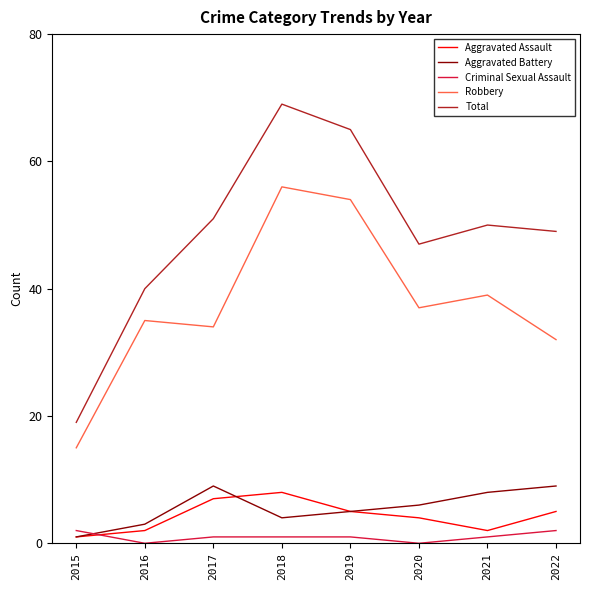

At which label does Robbery first exceed 37?

2018